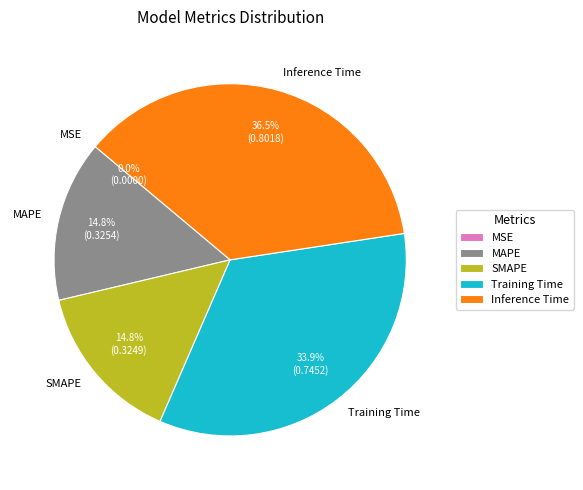

Which category has the biggest portion of the pie?

Inference Time